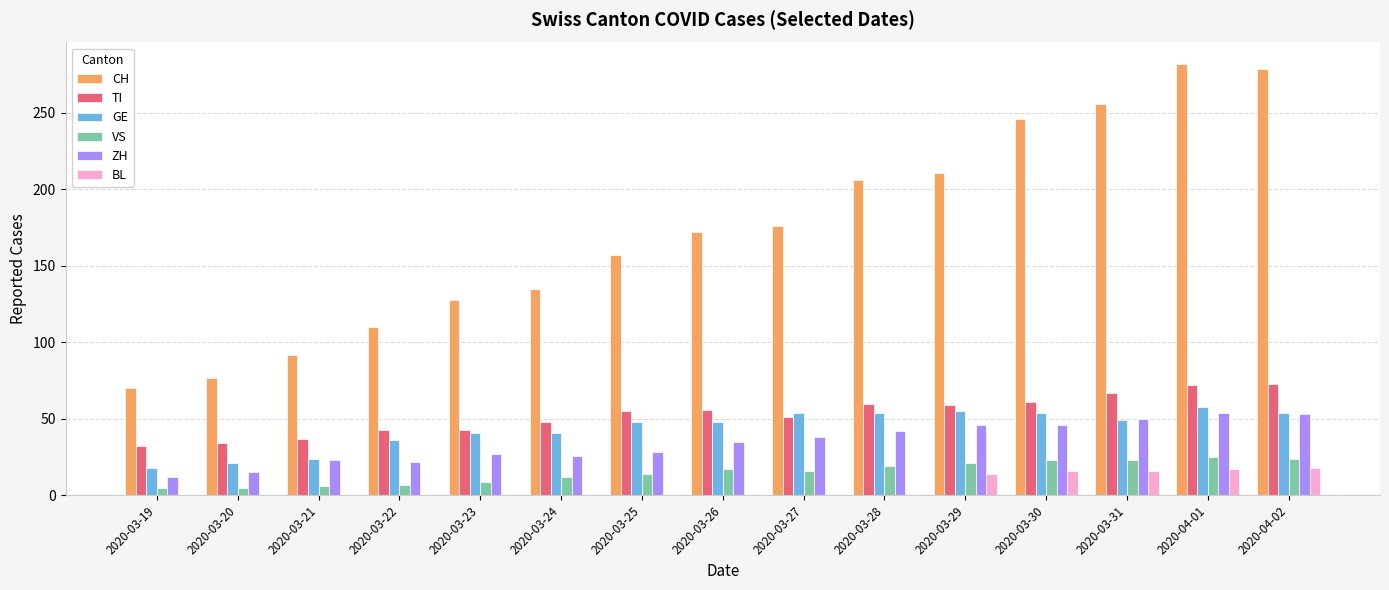

Are the bars grouped side by side (vs. stacked)?

Yes